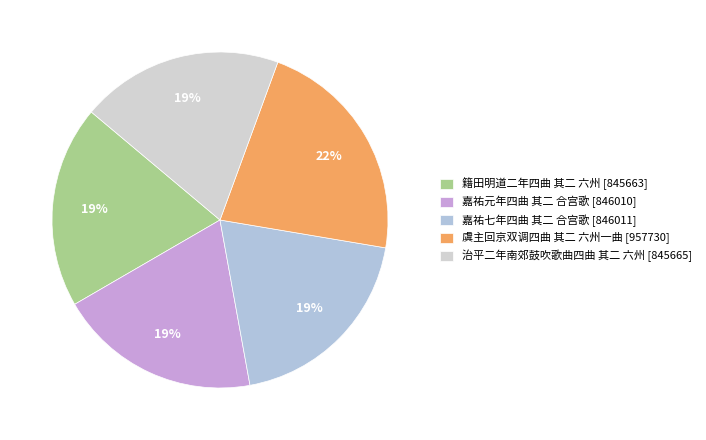

What is the ratio of the value at 嘉祐七年四曲 其二 合宫歌 to the value at 虞主回京双调四曲 其二 六州一曲?

0.9